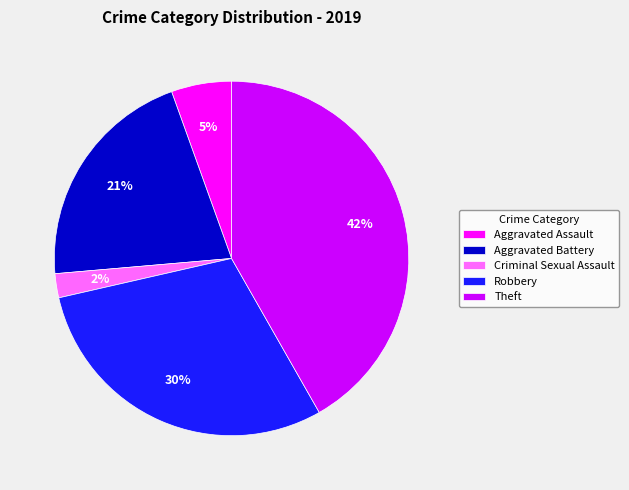

Between Robbery and Aggravated Assault, which is larger?

Robbery